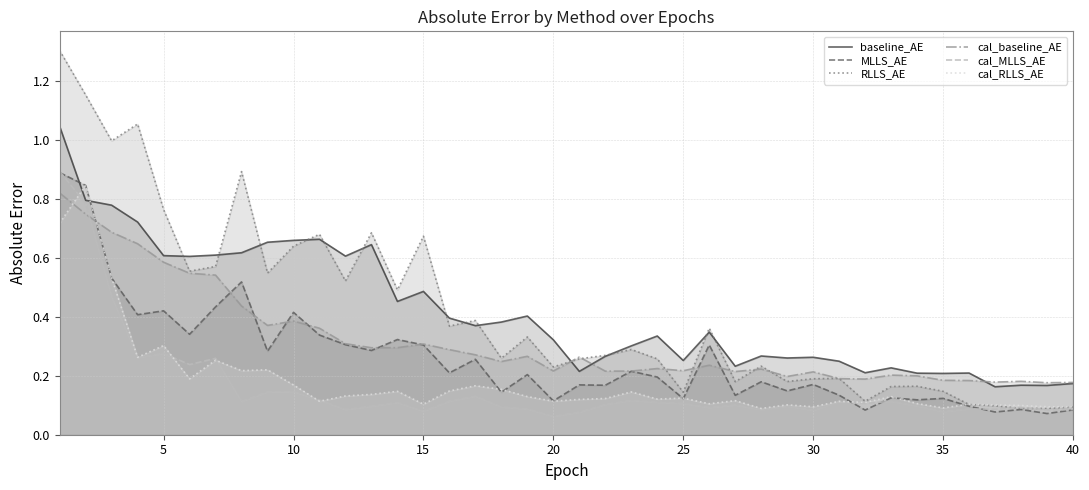

At which label does cal_MLLS_AE reach its minimum?

20